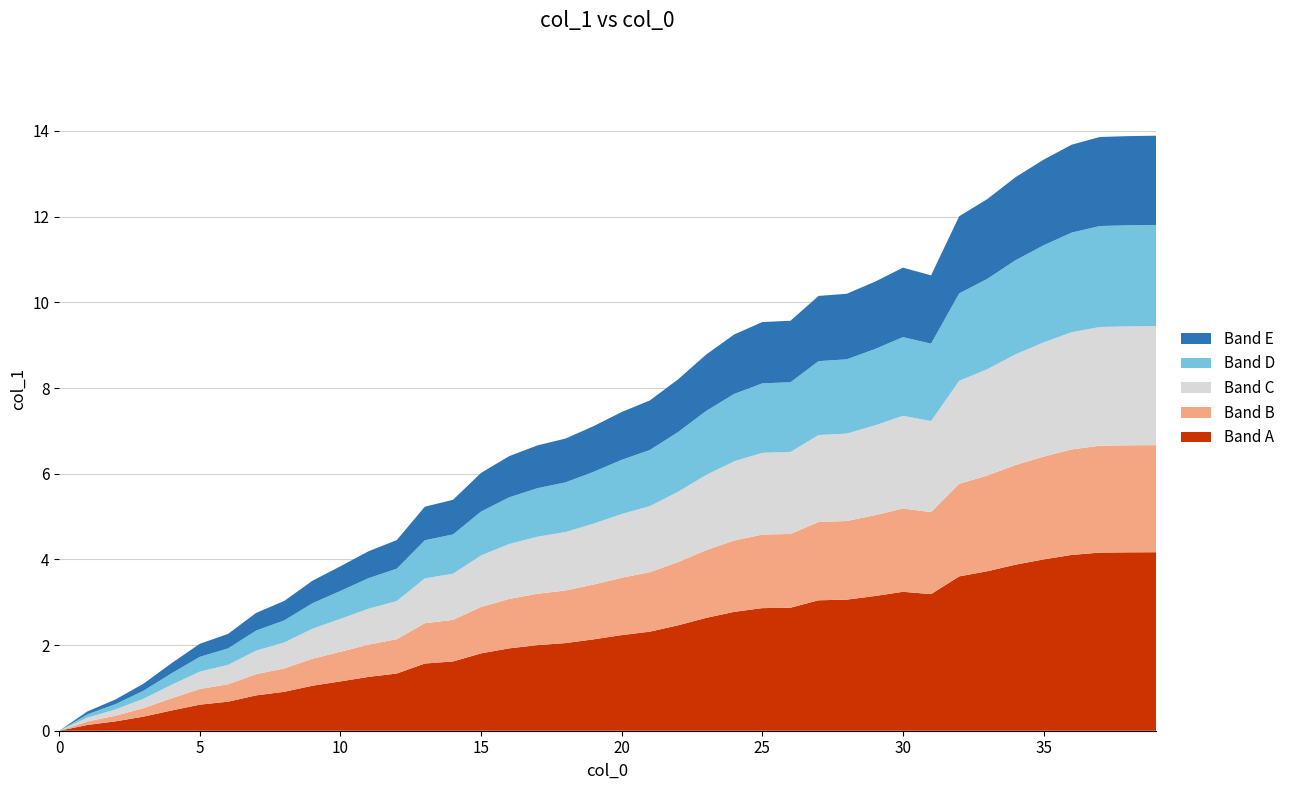

Reading left to right, what are all the values shown in this chart?

0.0	0.5	0.7	1.1	1.6	2.0	2.3	2.8	3.0	3.5	3.8	4.2	4.5	5.2	5.4	6.0	6.4	6.7	6.8	7.1	7.4	7.7	8.2	8.8	9.2	9.5	9.6	10.2	10.2	10.5	10.8	10.6	12.0	12.4	12.9	13.3	13.7	13.9	13.9	13.9